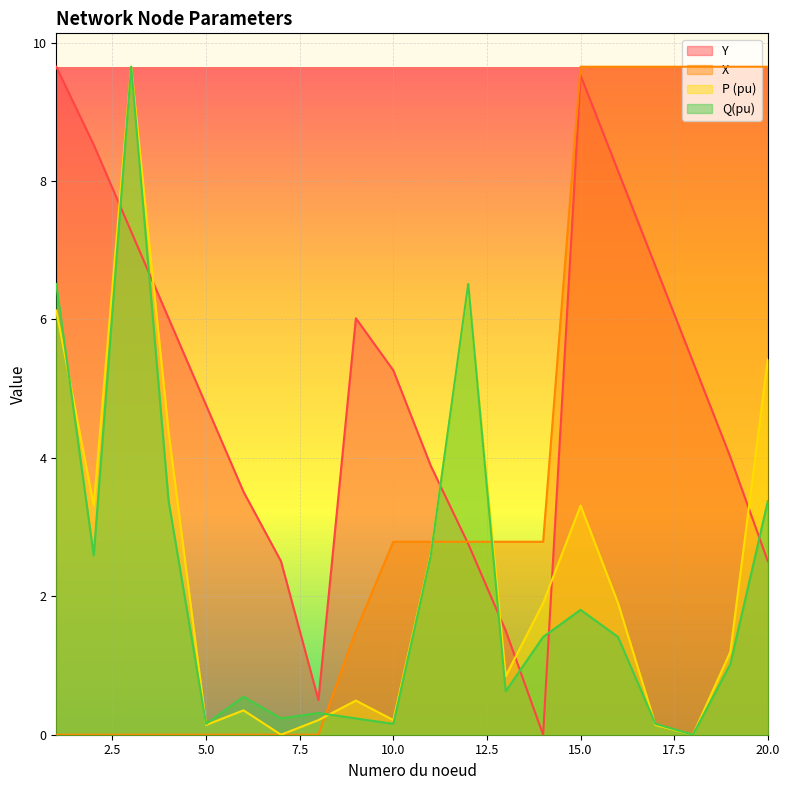

Reading left to right, list all the values displayed in this chart.

Y: 1=9.7	2=8.5	3=7.3	4=6.0	5=4.8	6=3.5	7=2.5	8=0.5	9=6.0	10=5.3	11=3.9	12=2.8	13=1.5	14=0.0	15=9.5	16=8.1	17=6.8	18=5.4	19=4.0	20=2.5
X: 1=0.0	2=0.0	3=0.0	4=0.0	5=0.0	6=0.0	7=0.0	8=0.0	9=1.5	10=2.8	11=2.8	12=2.8	13=2.8	14=2.8	15=9.7	16=9.7	17=9.7	18=9.7	19=9.7	20=9.7
P (pu): 1=6.1	2=3.3	3=9.7	4=4.4	5=0.1	6=0.4	7=0.0	8=0.2	9=0.5	10=0.2	11=2.6	12=6.5	13=0.8	14=1.9	15=3.3	16=1.9	17=0.1	18=0.0	19=1.2	20=5.4
Q(pu): 1=6.5	2=2.6	3=9.7	4=3.4	5=0.2	6=0.5	7=0.2	8=0.3	9=0.2	10=0.2	11=2.6	12=6.5	13=0.6	14=1.4	15=1.8	16=1.4	17=0.2	18=0.0	19=1.0	20=3.4